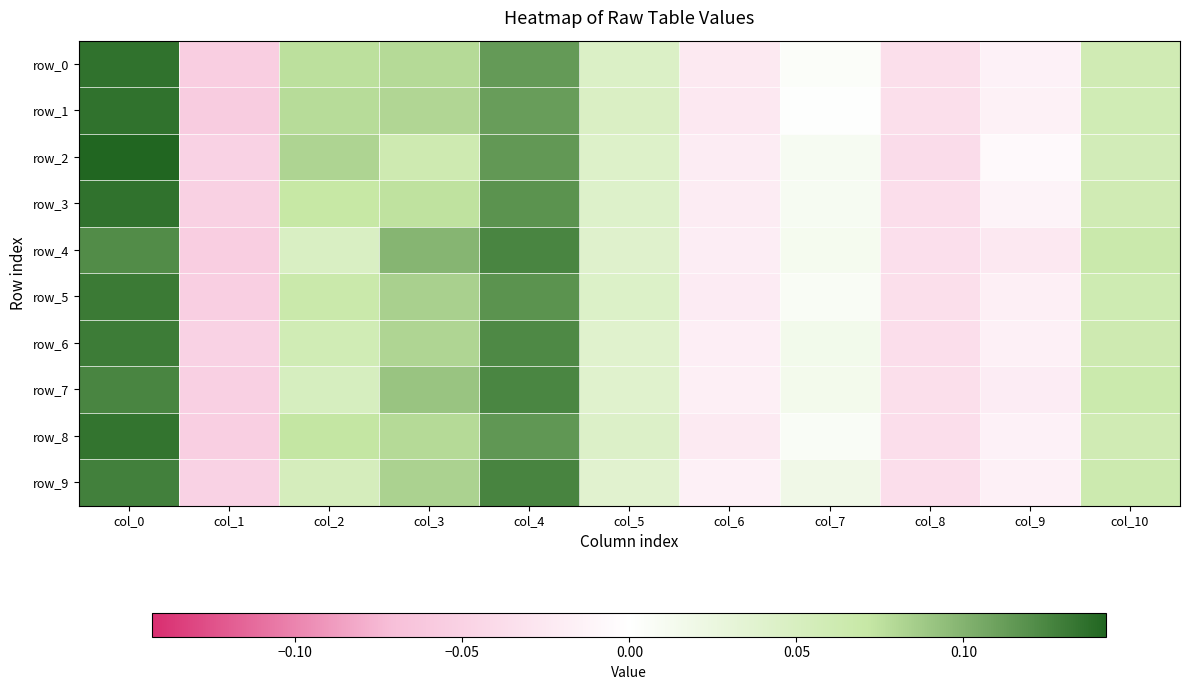

Count the number of categories in the chart.

11